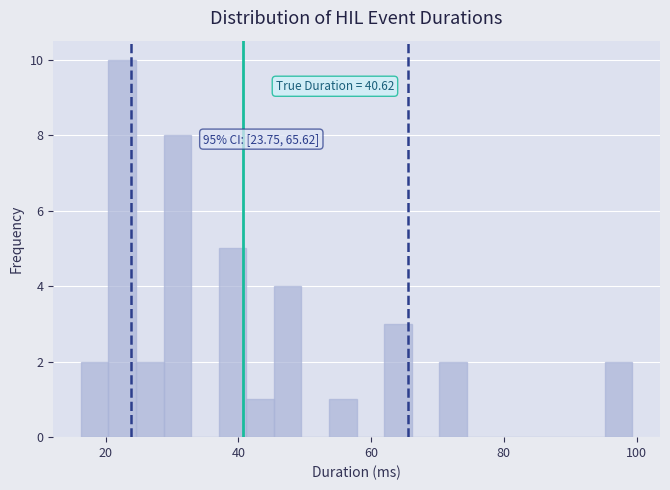

Around what value on the x-axis is the tallest bar? Give the approximate position of its centre, as read against the axis.

22